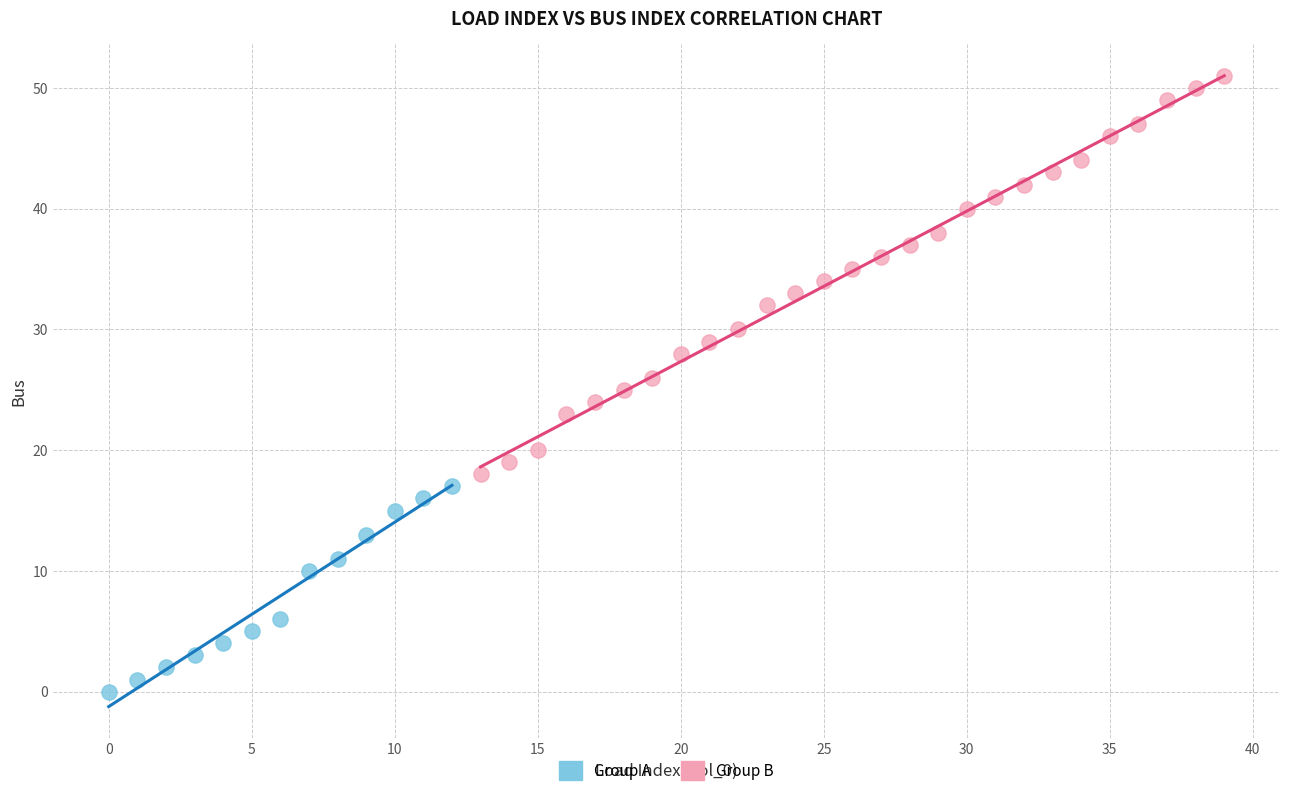

Which series has the largest Y range (max minus min)?

Group B